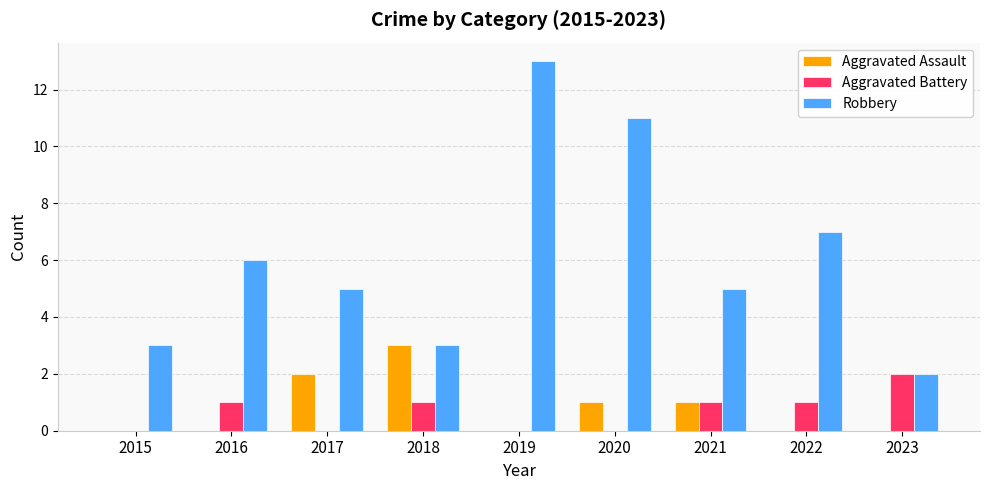

Reading right to left, transcribe all the data shown in this chart.

Aggravated Assault: 2023=0	2022=0	2021=1	2020=1	2019=0	2018=3	2017=2	2016=0	2015=0
Aggravated Battery: 2023=2	2022=1	2021=1	2020=0	2019=0	2018=1	2017=0	2016=1	2015=0
Robbery: 2023=2	2022=7	2021=5	2020=11	2019=13	2018=3	2017=5	2016=6	2015=3